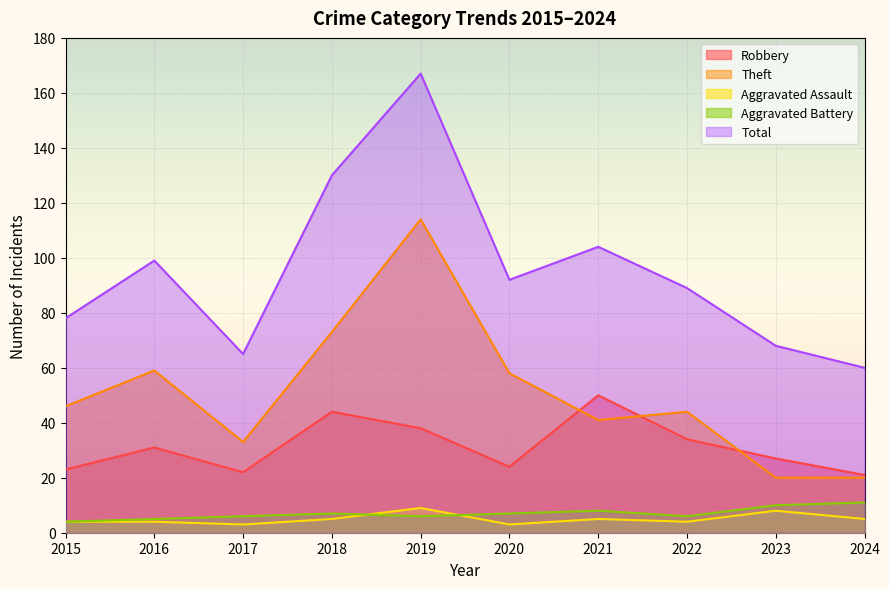

At which label is Aggravated Battery closest to 7?

2018